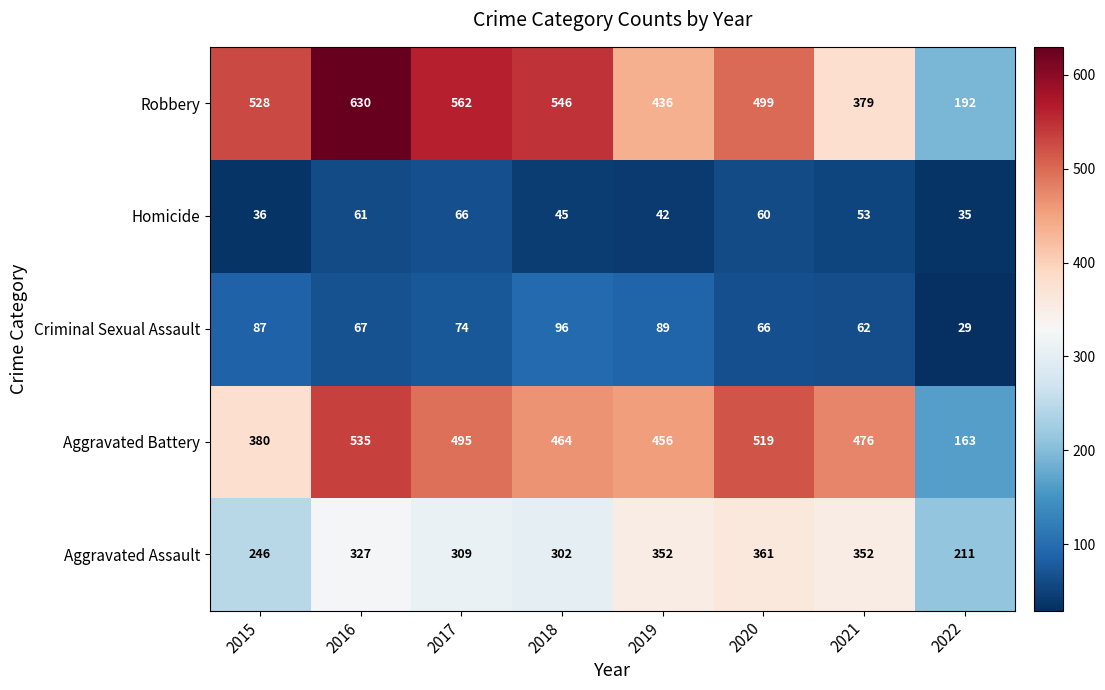

At 2015, list the series in order from largest to smallest.

Robbery, Aggravated Battery, Aggravated Assault, Criminal Sexual Assault, Homicide